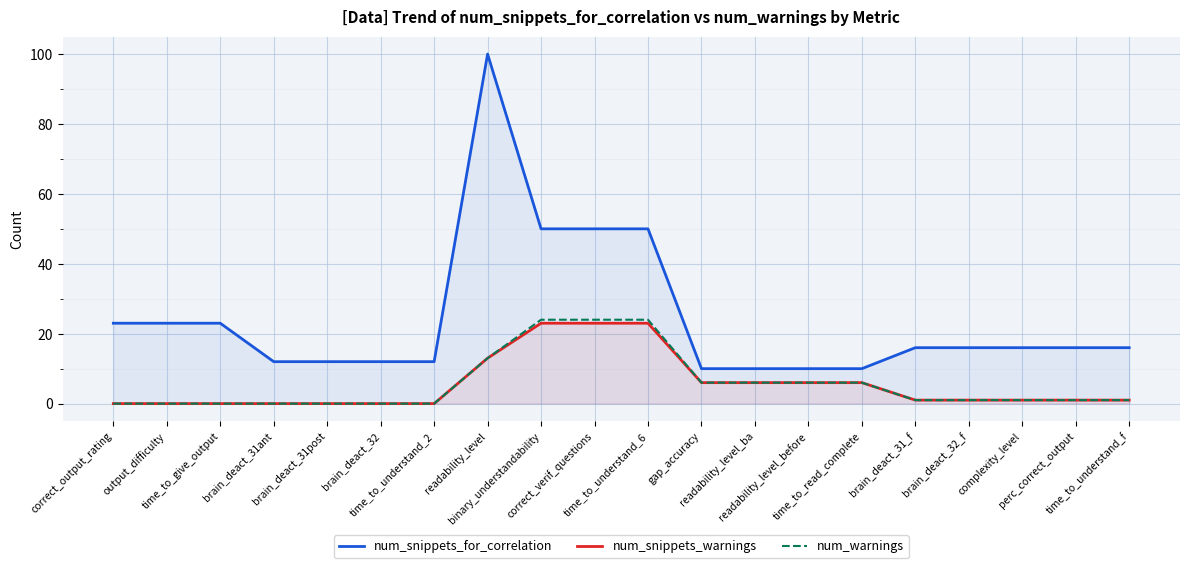

True or false: num_warnings and num_snippets_warnings cross at least once.

False